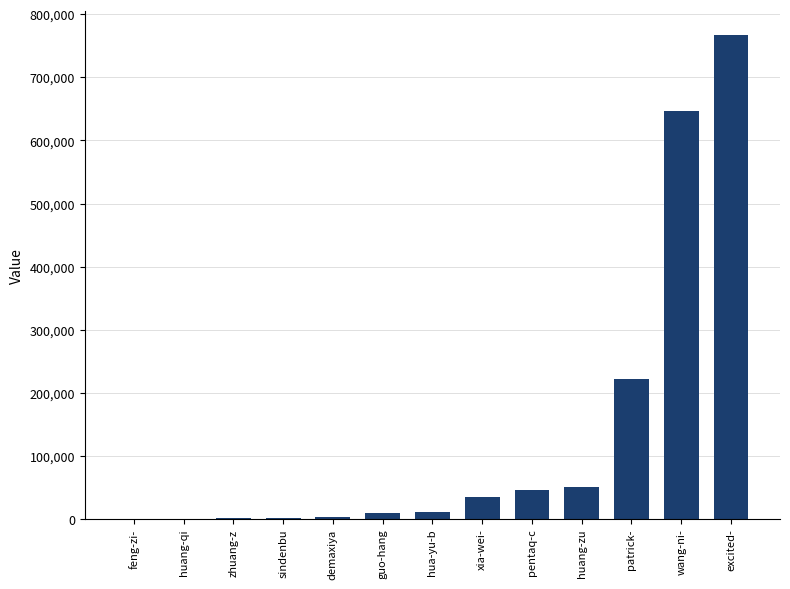

Where is the data nearest to the value 383474?

patrick-